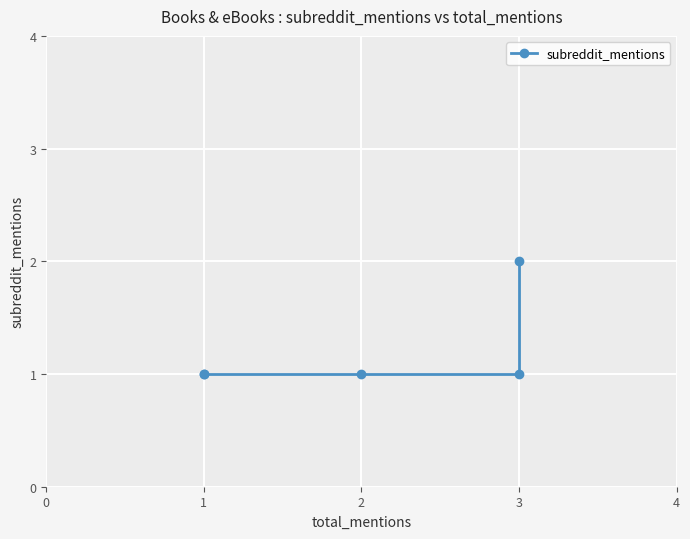

What is the difference between the maximum and minimum values?

1